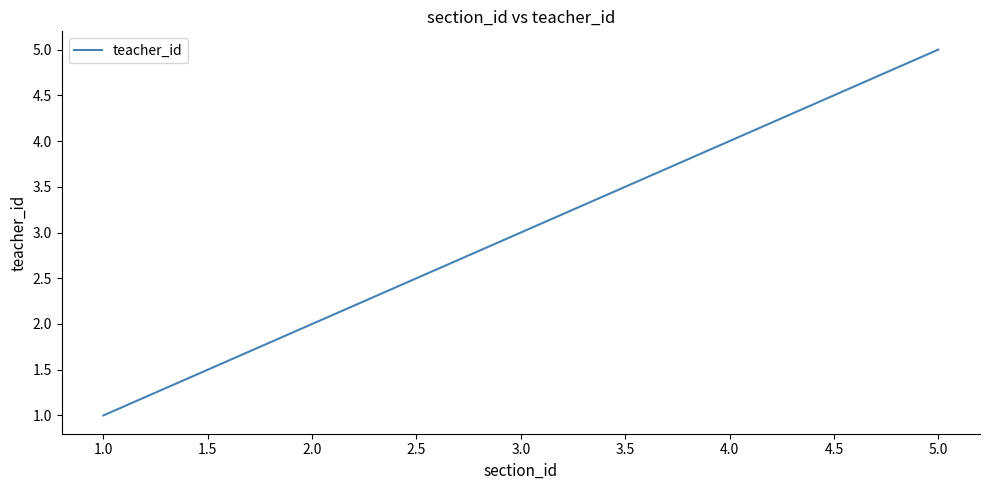

Between 3.0 and 5.0, which is larger?

5.0